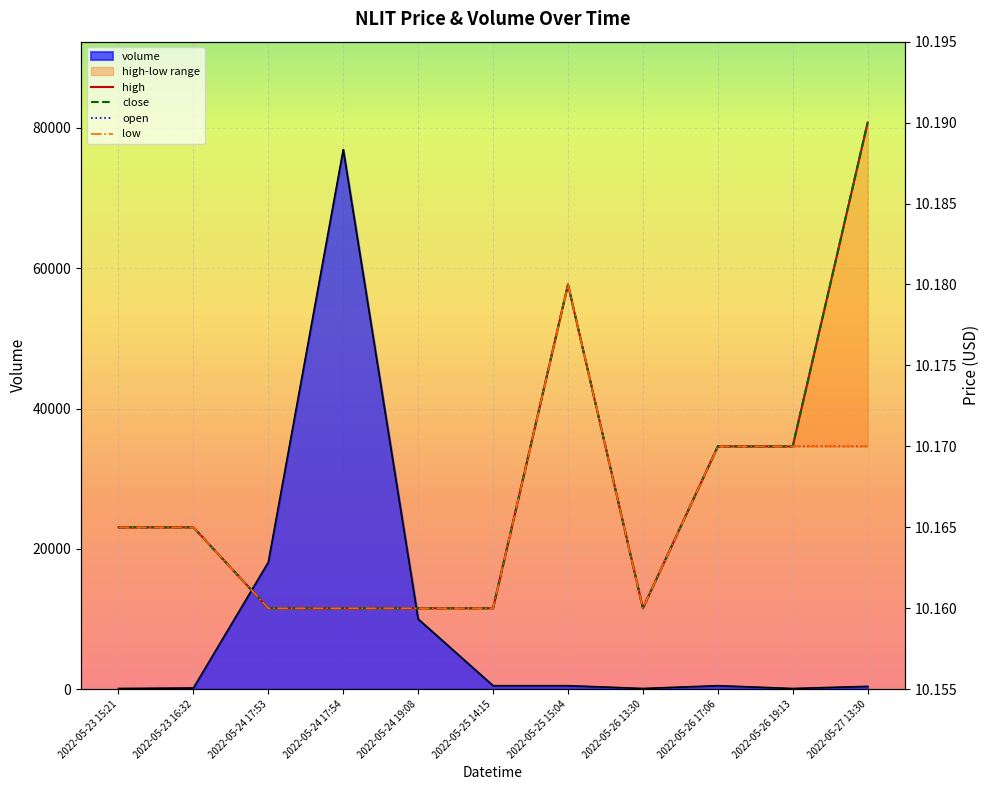

At which label is open closest to 10?

2022-05-24 17:53